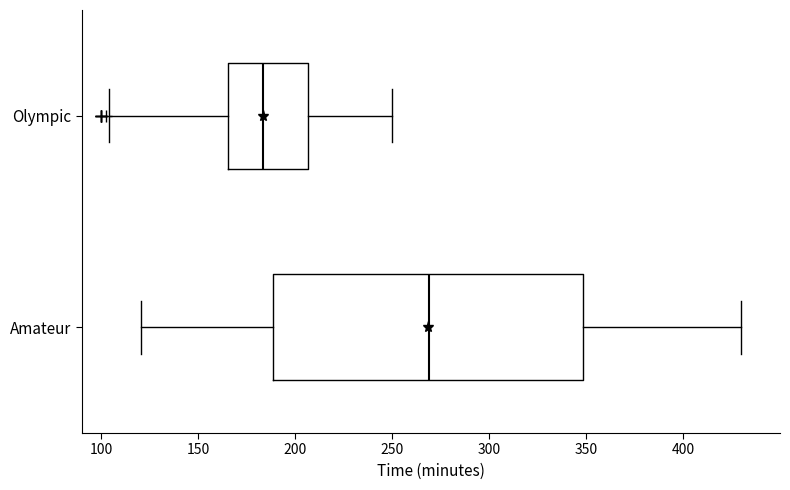

Which box is the widest, from its left edge to its right edge?

Amateur